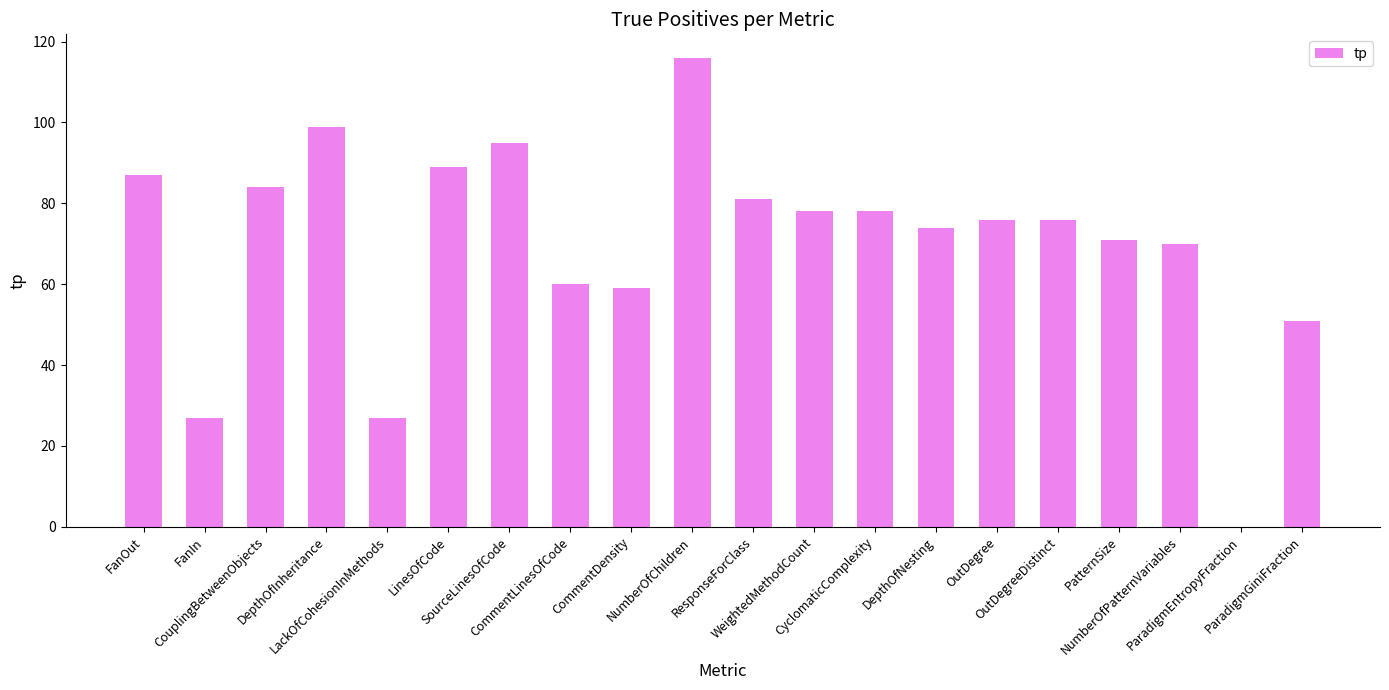

How many distinct data groups are displayed?

1